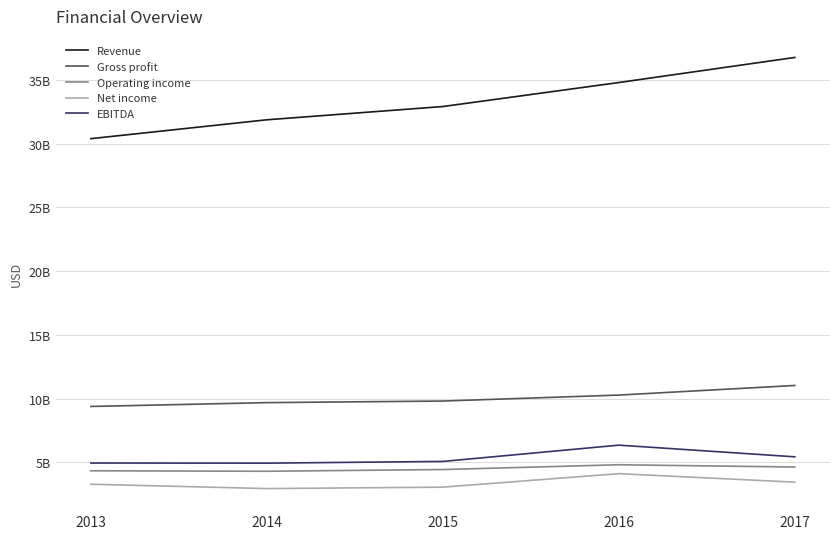

True or false: Gross profit and Operating income intersect in this chart.

False